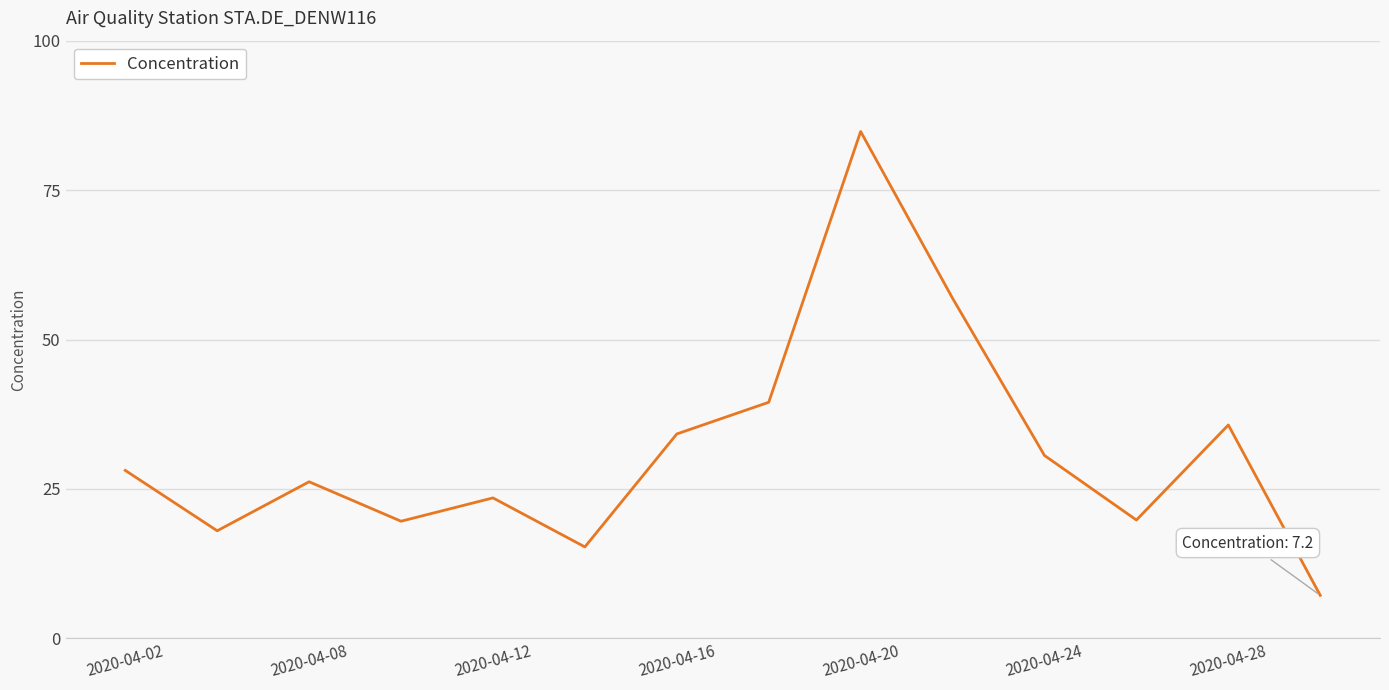

What is the minimum value shown in the chart?

7.2